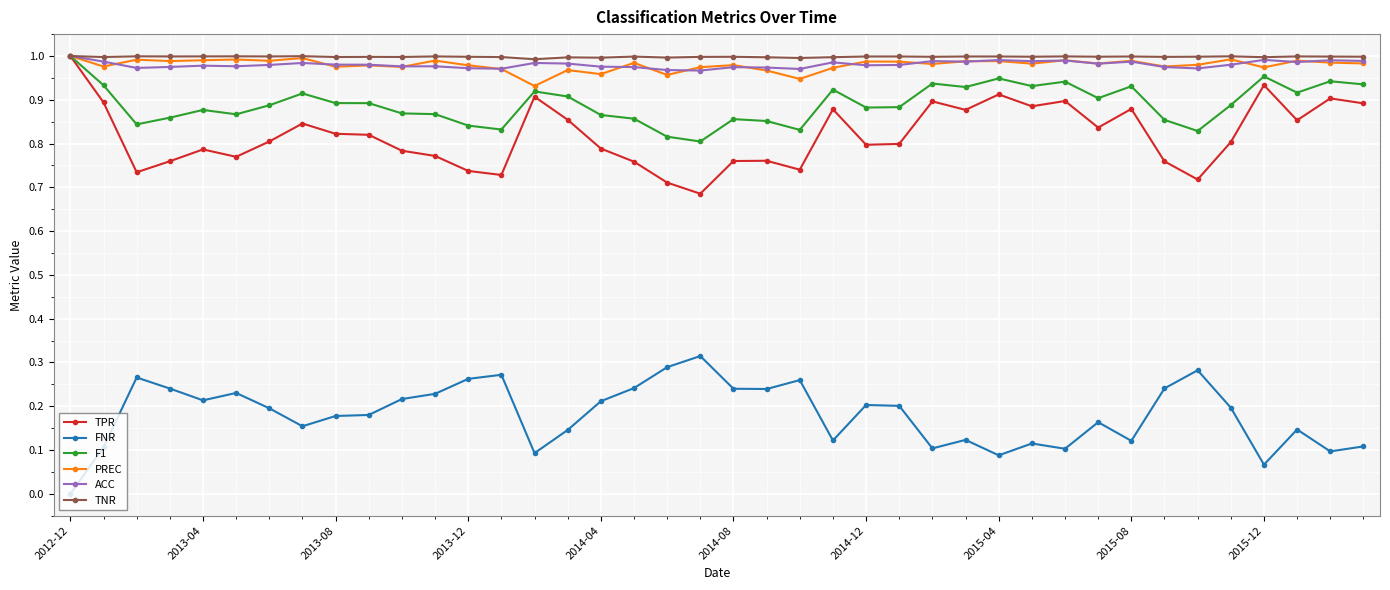

True or false: TNR has more than 0 interior local peaks.

True